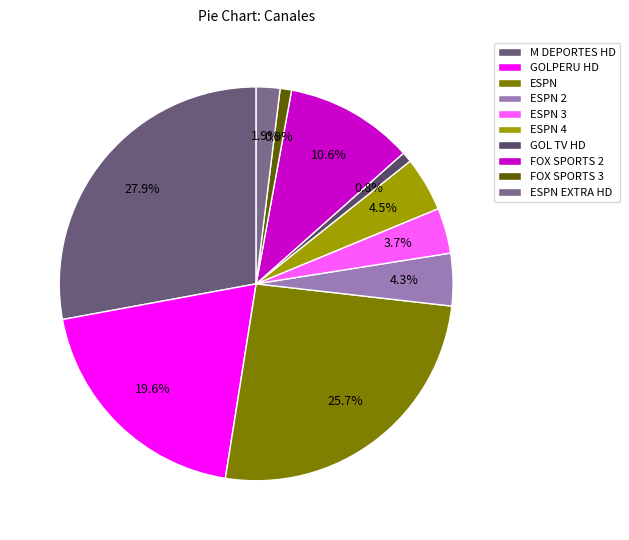

To the nearest percent, what is the average slice percentage?

10%